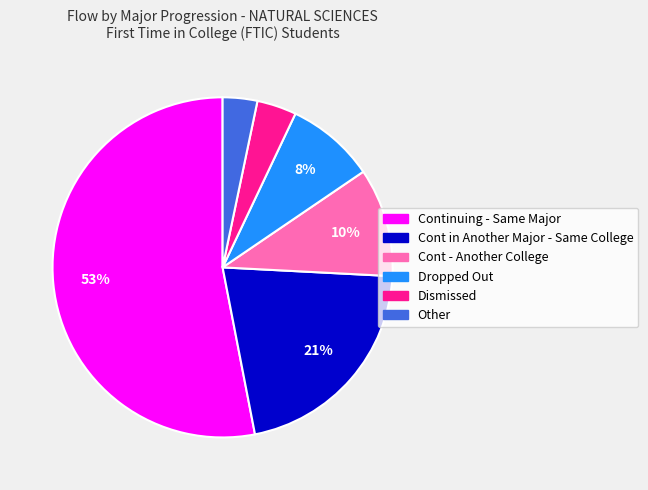

Count the number of slices in the pie.

6